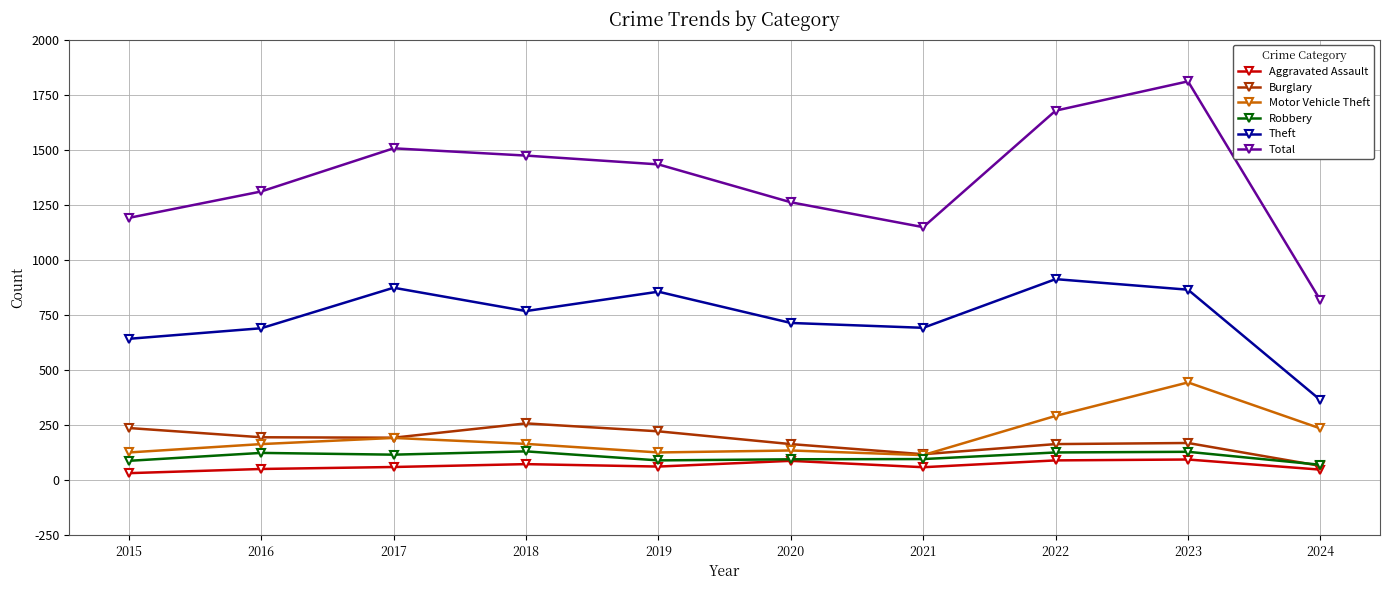

The Motor Vehicle Theft series shows 205 at 2020. True or false?

False